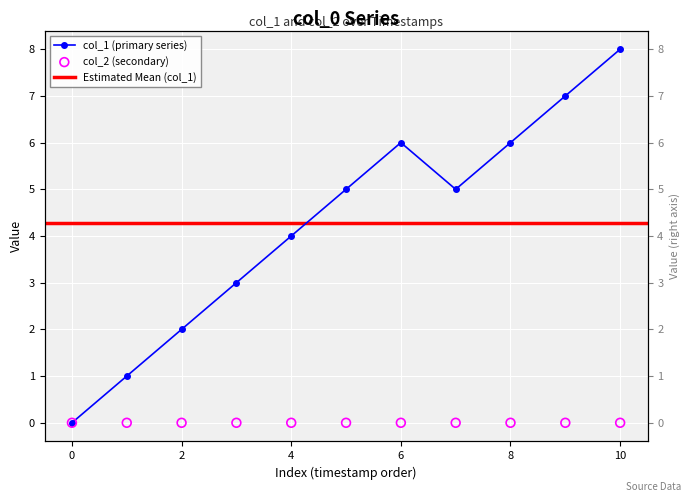

Between 8 and 2, which is larger?

8